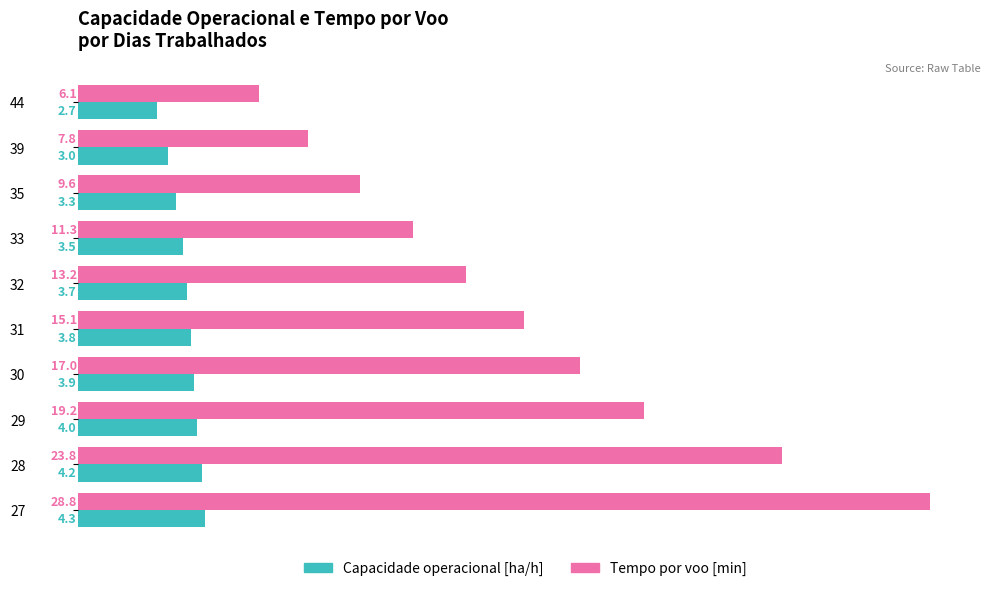

What are all the series names shown in the legend?

Capacidade operacional [ha/h], Tempo por voo [min]